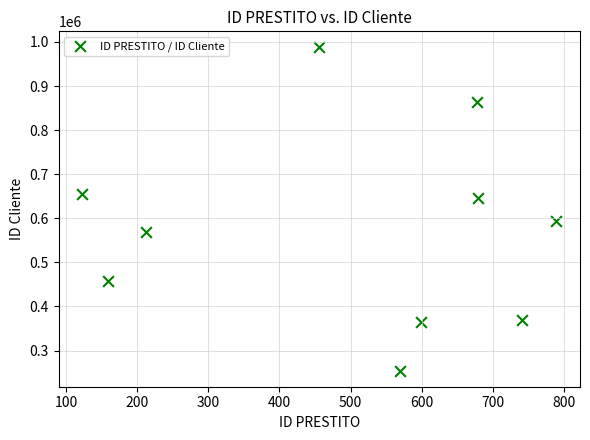

What is the average X value?

501